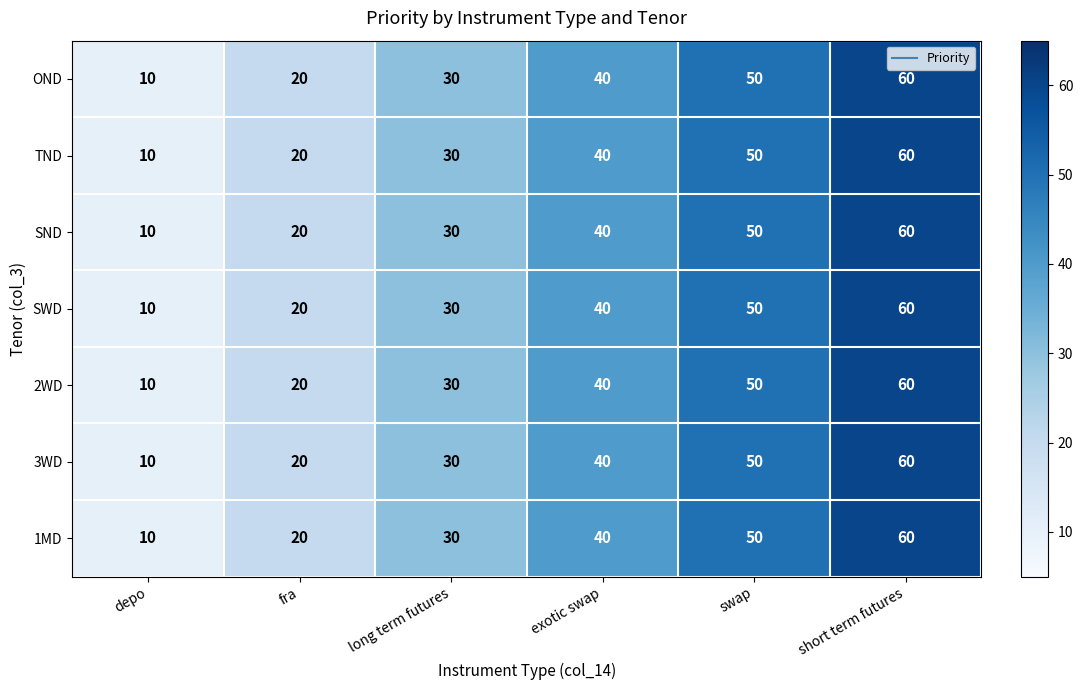

What is the difference between the OND values at long term futures and swap?

20